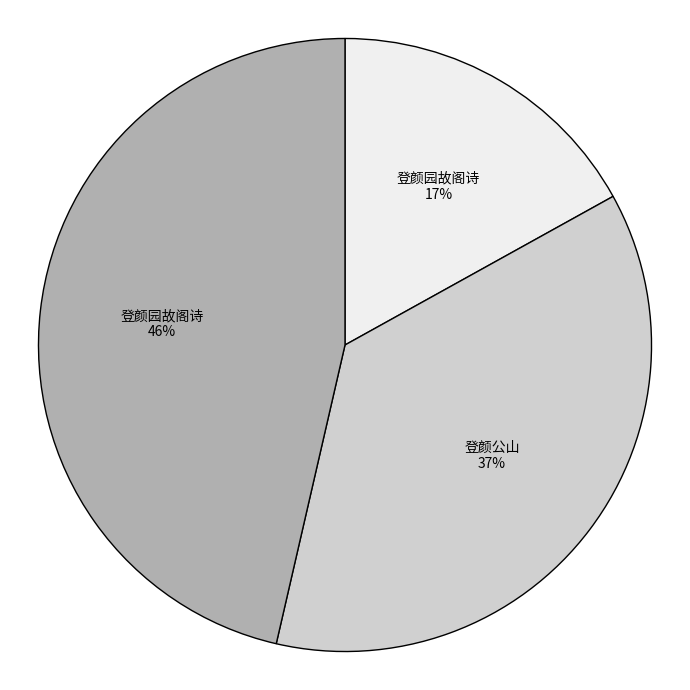

To the nearest percent, what is the average slice percentage?

33%